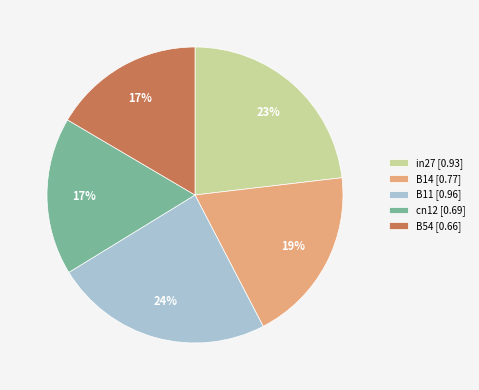

The B14 slice represents 19% of the pie. True or false?

True